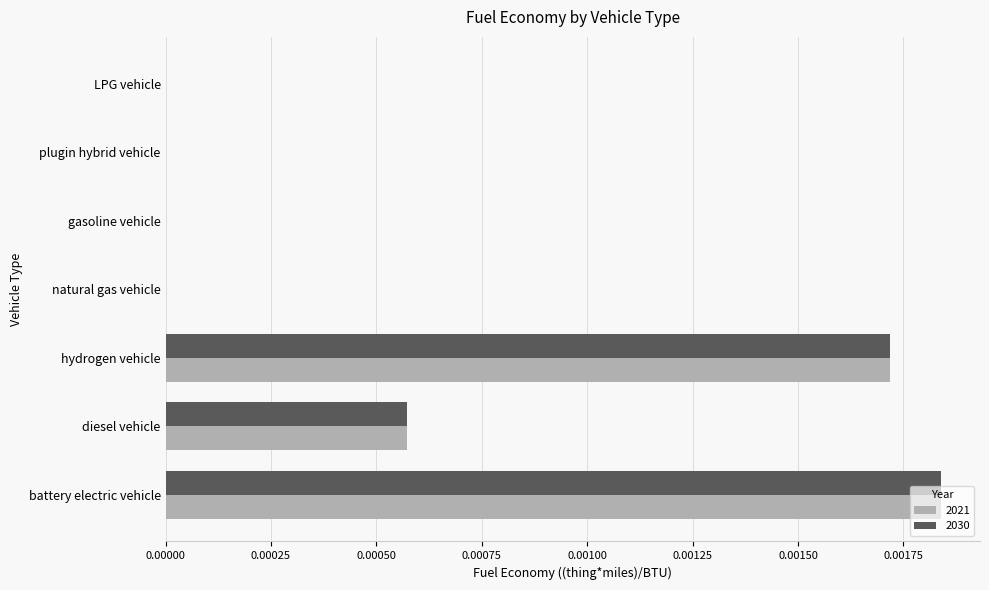

Which category has the highest value across all series?

battery electric vehicle